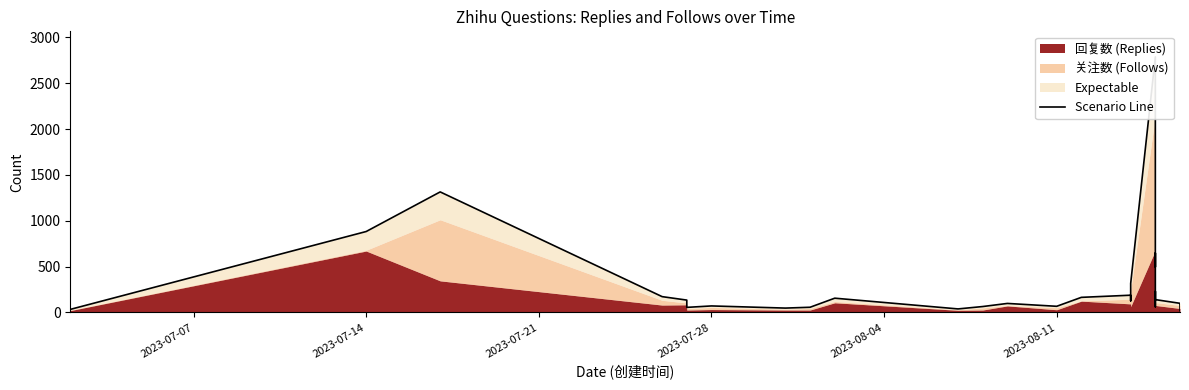

Does the chart display data point markers on the line(s)?

No